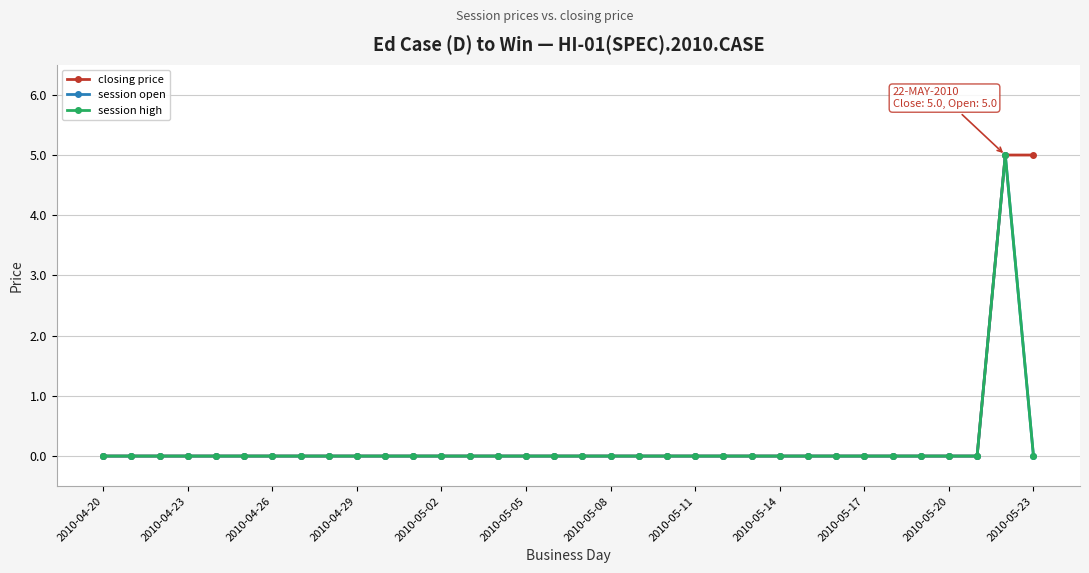

Rank the series by their maximum value, from highest to lowest.

closing price, session open, session high